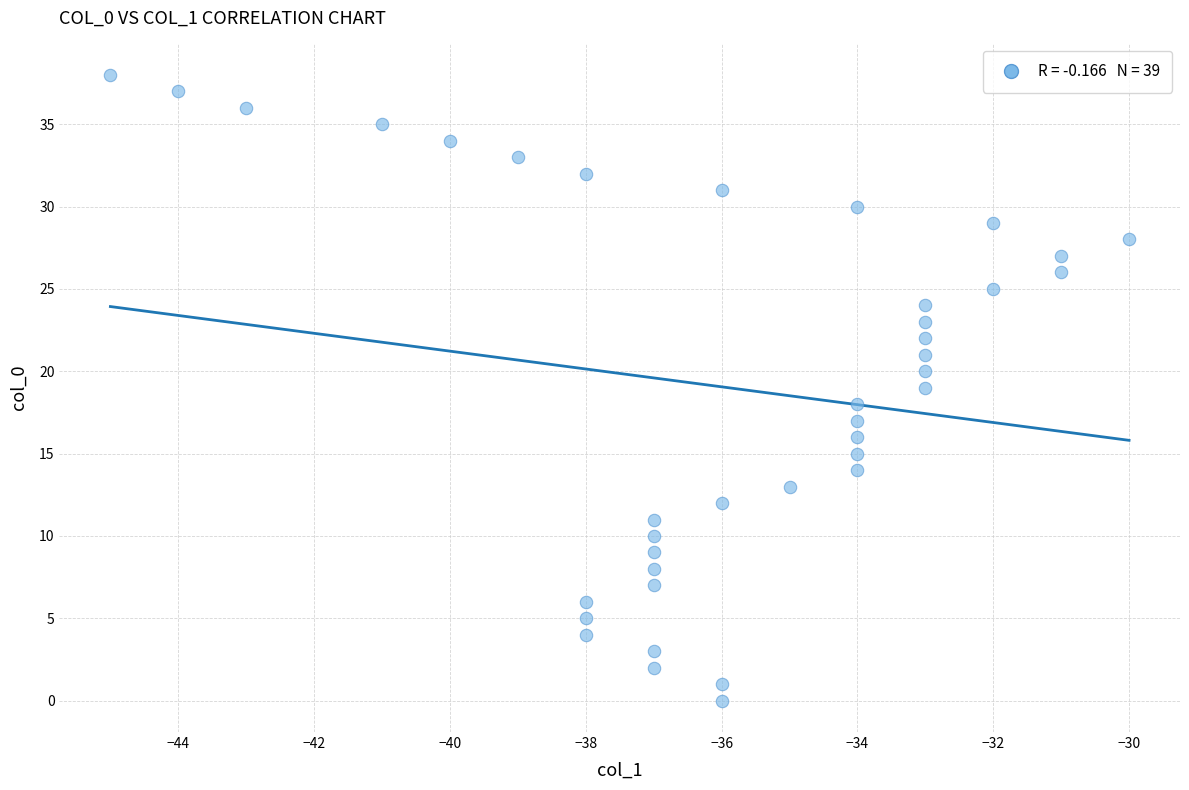

What is the range of X values (max minus min)?

15